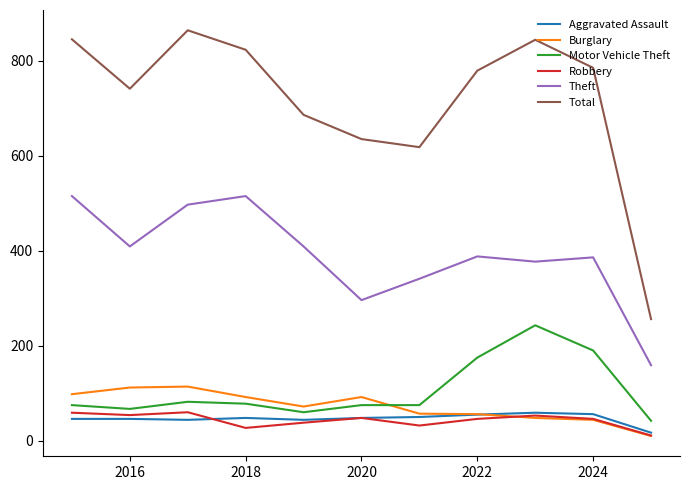

Which series has the largest total across all categories?

Total